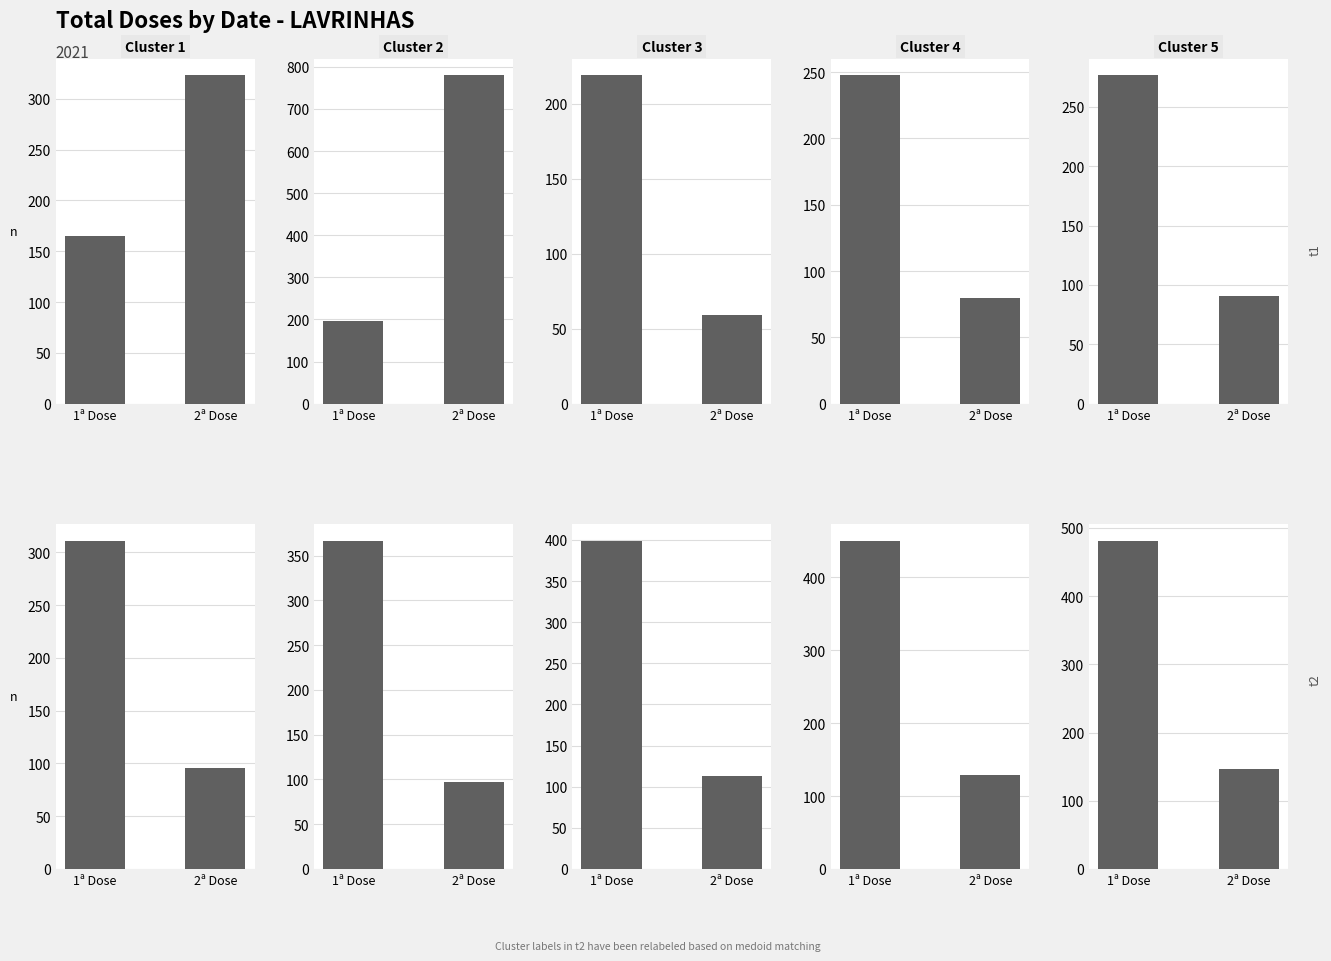

What position from the right is 2ª Dose?

1